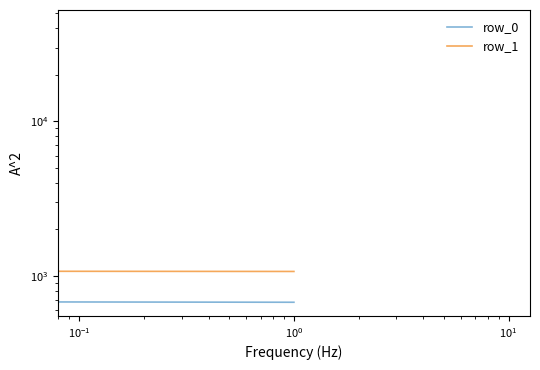

Is the value of row_0 at $\mathdefault{10^{-2}}$ greater than the value of row_1 at $\mathdefault{10^{-3}}$?

No